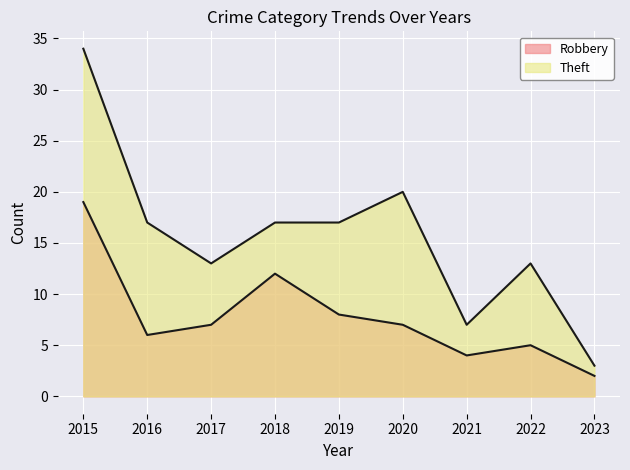

Which category has the lowest value in the Robbery series?

2023